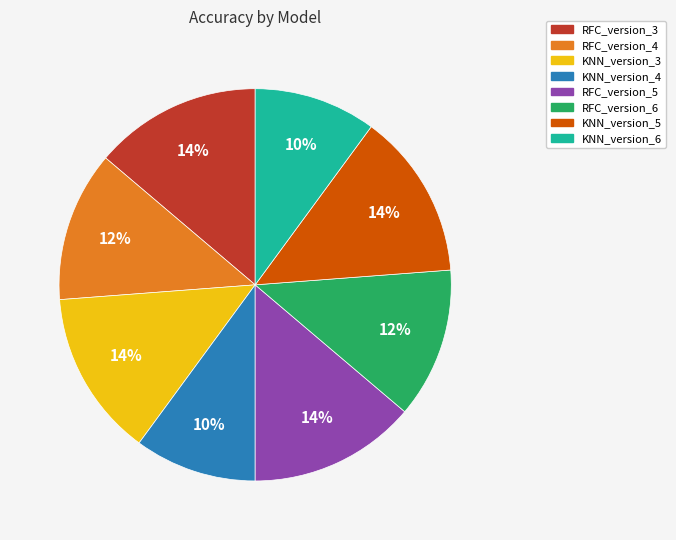

Does RFC_version_3 represent more than half of the total?

No